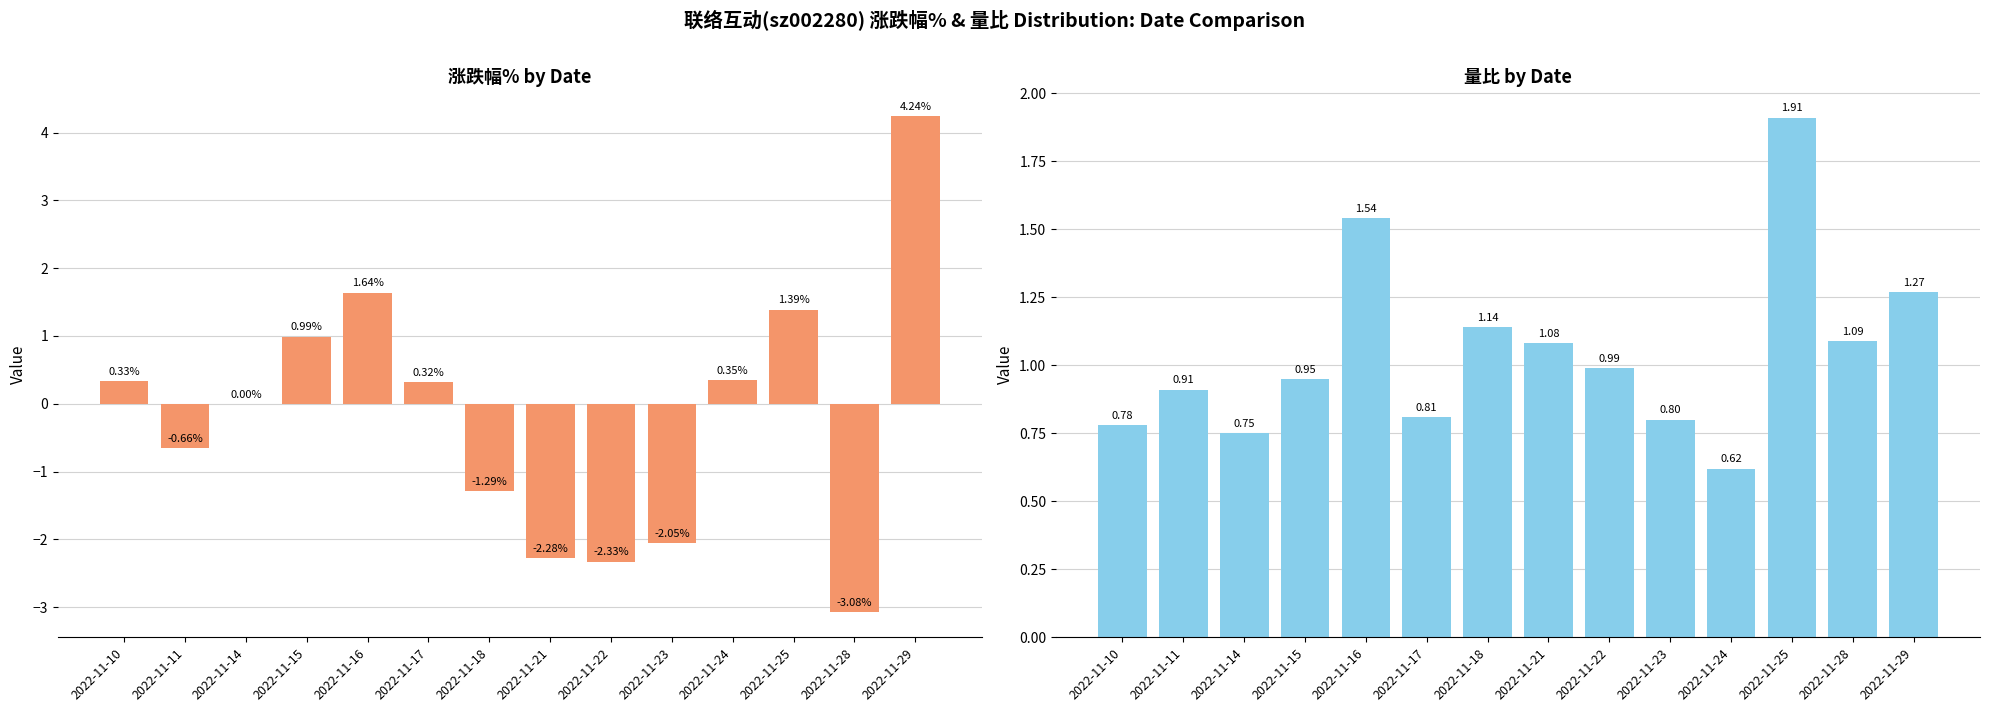

At which label does 涨跌幅% reach its peak?

2022-11-29